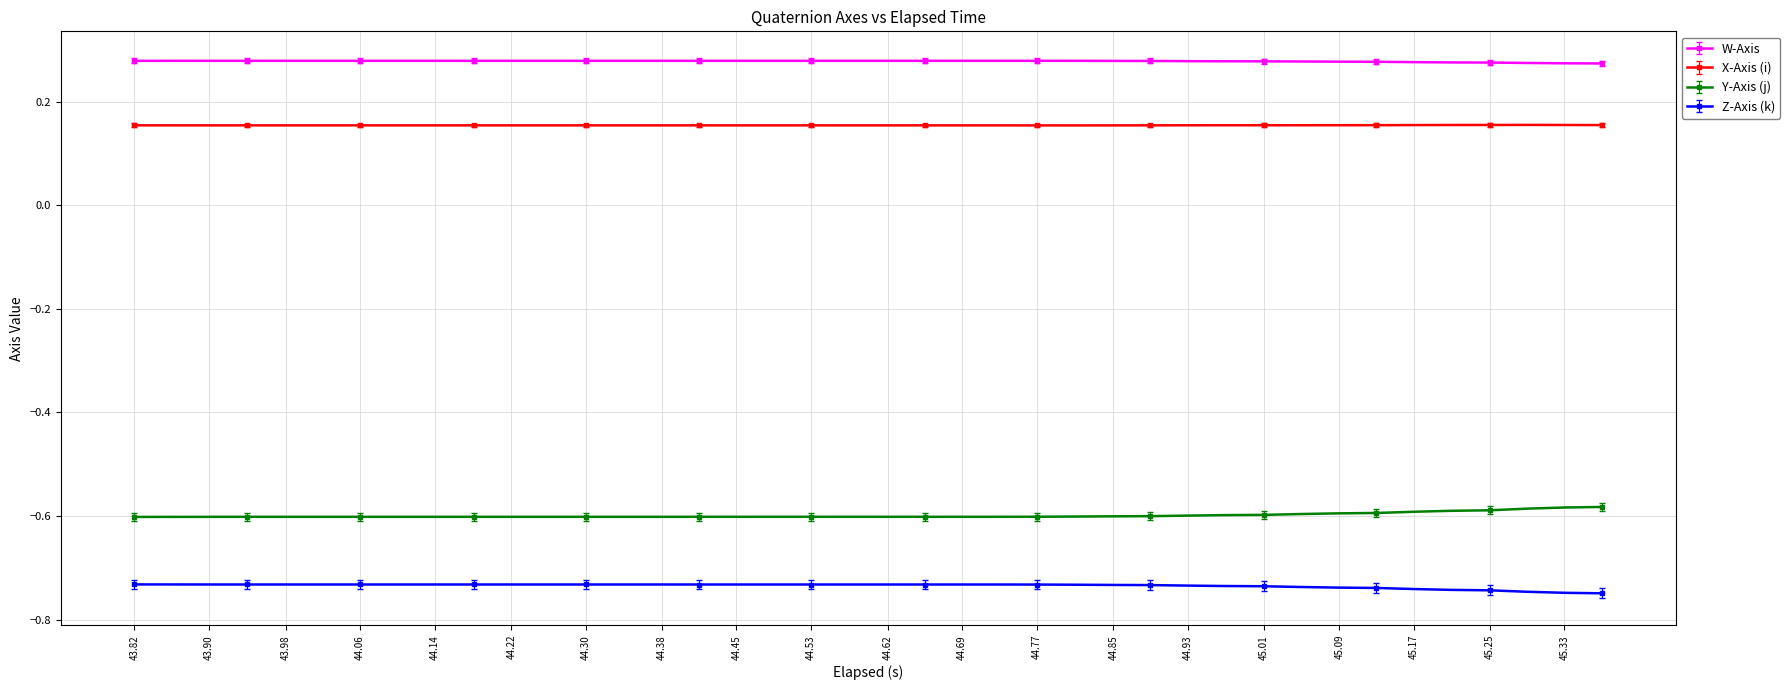

Which series has the largest total across all categories?

W-Axis